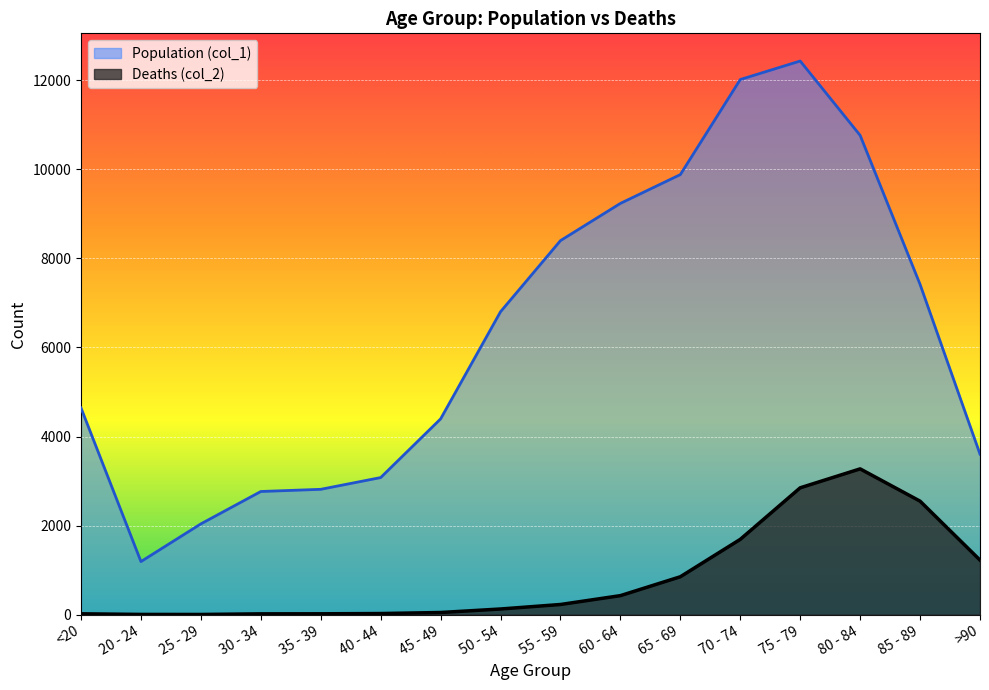

What is the difference between the second highest and minimum values in the Deaths (col_2) series?

2845